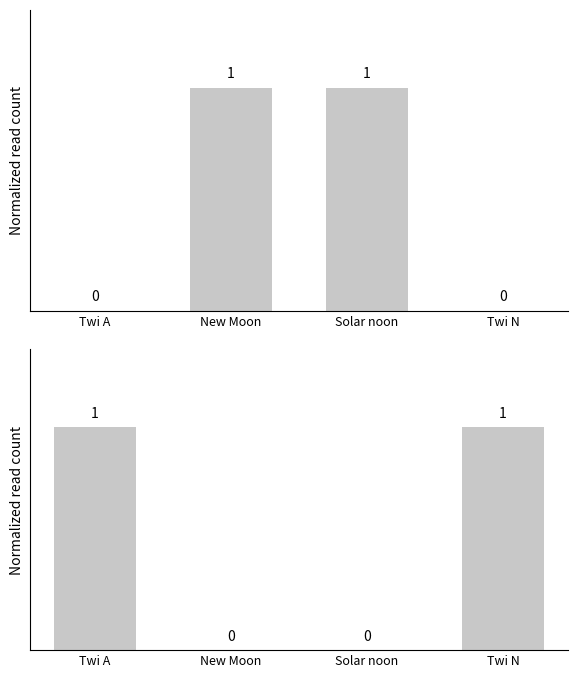

Does the chart contain any negative values?

No